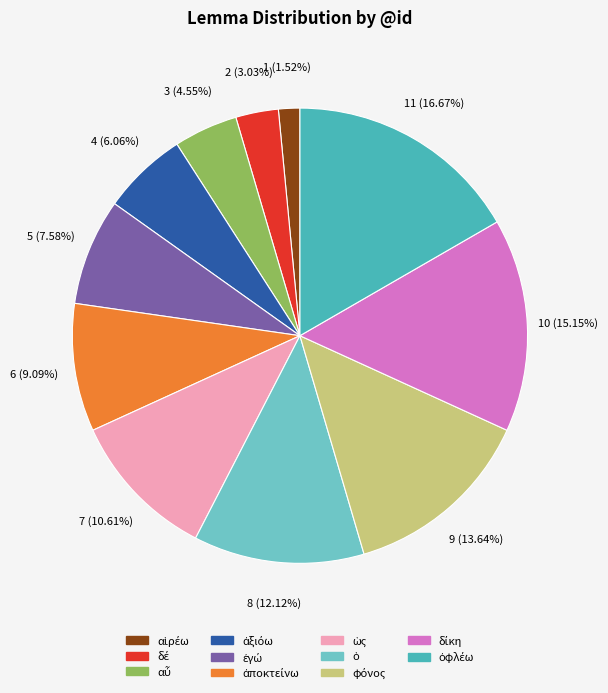

How many slices are in this pie chart?

11